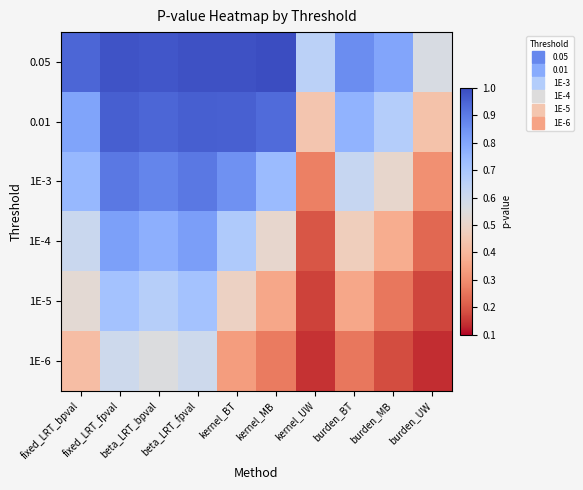

What is the minimum value shown in the chart?

0.1